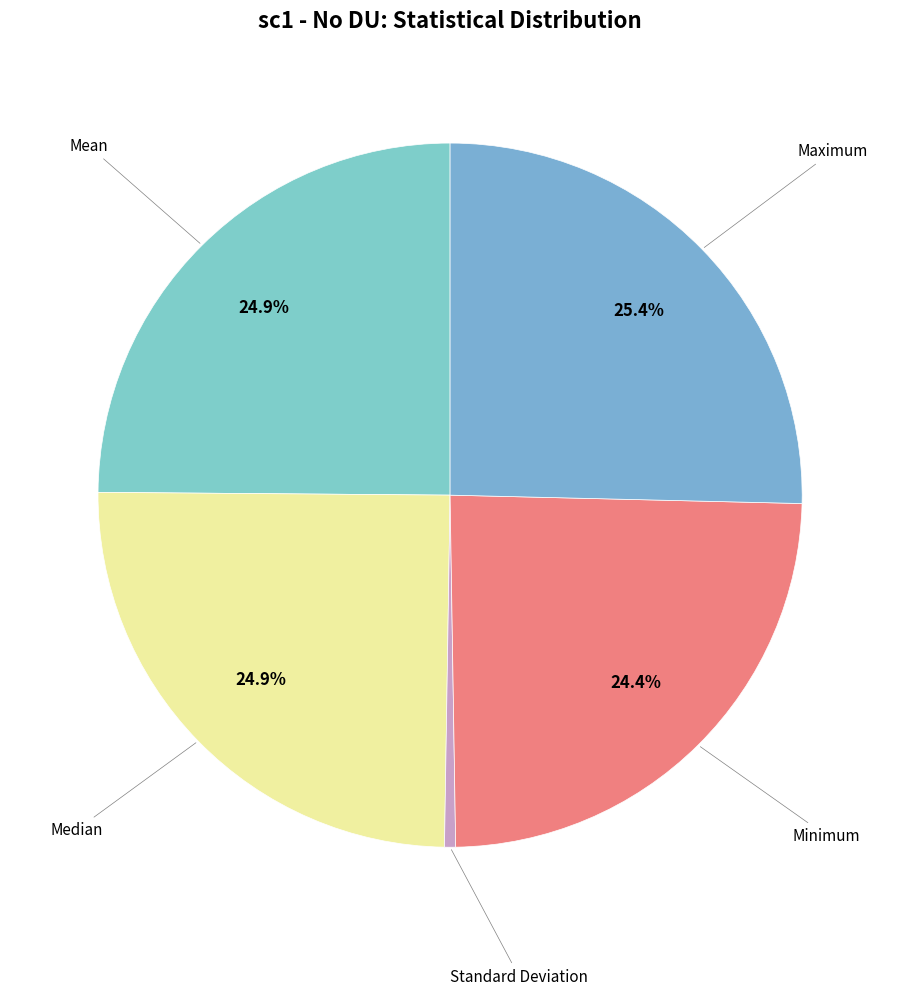

Which slice is the smallest?

Standard Deviation